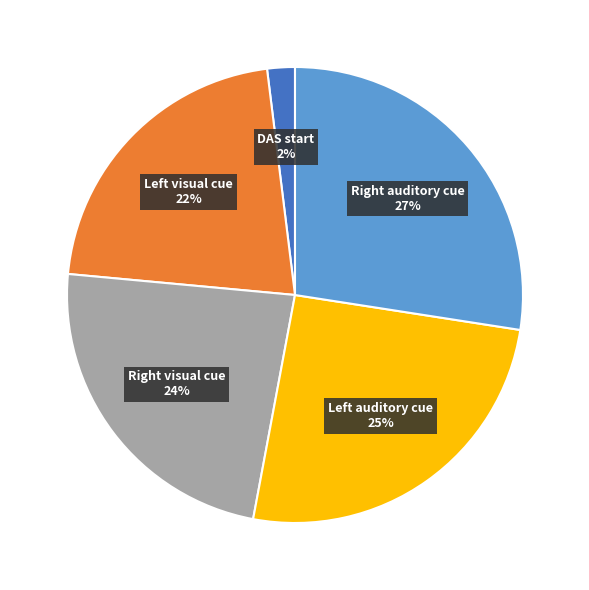

Is there any slice that represents more than half of the pie?

No